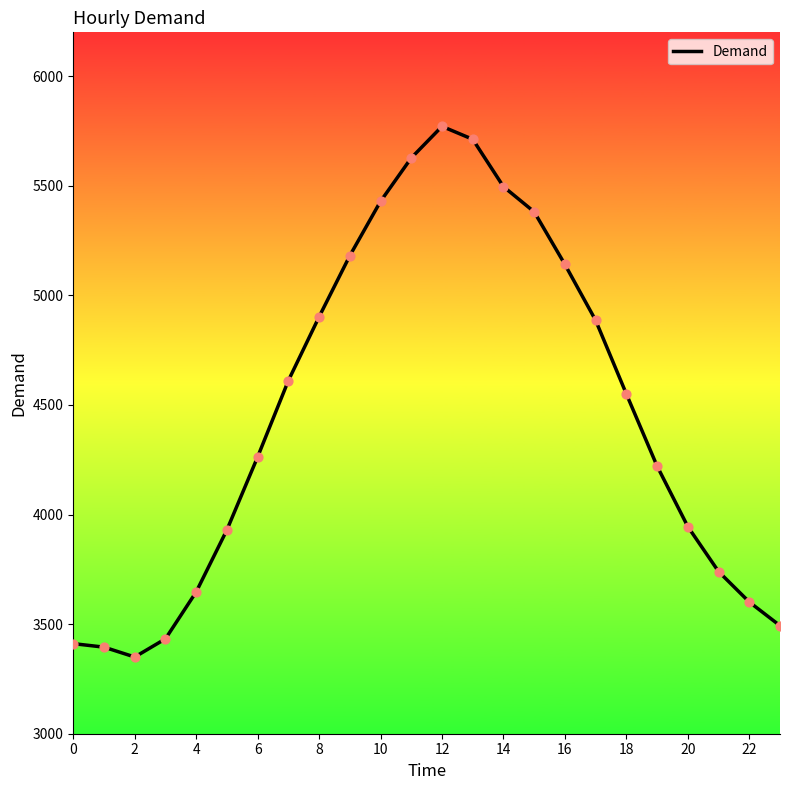

What is the maximum value shown in the chart?

5771